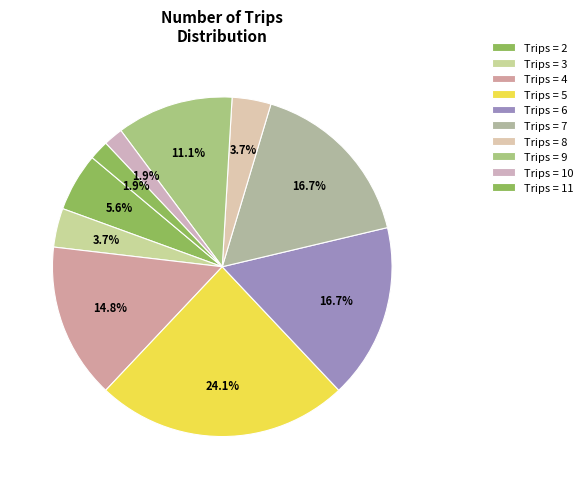

How many slices are in this pie chart?

10